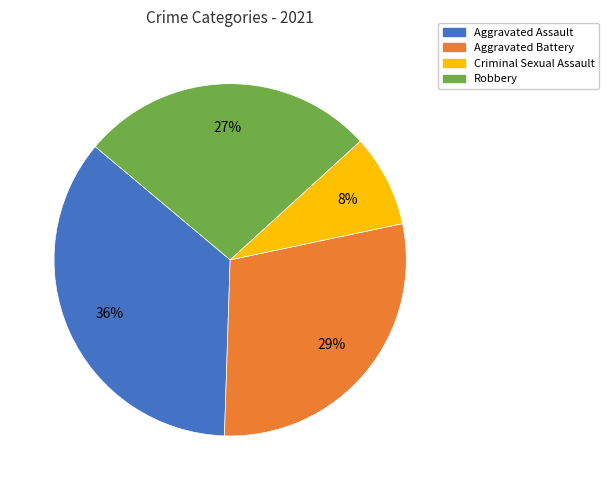

Between Aggravated Battery and Robbery, which is larger?

Aggravated Battery